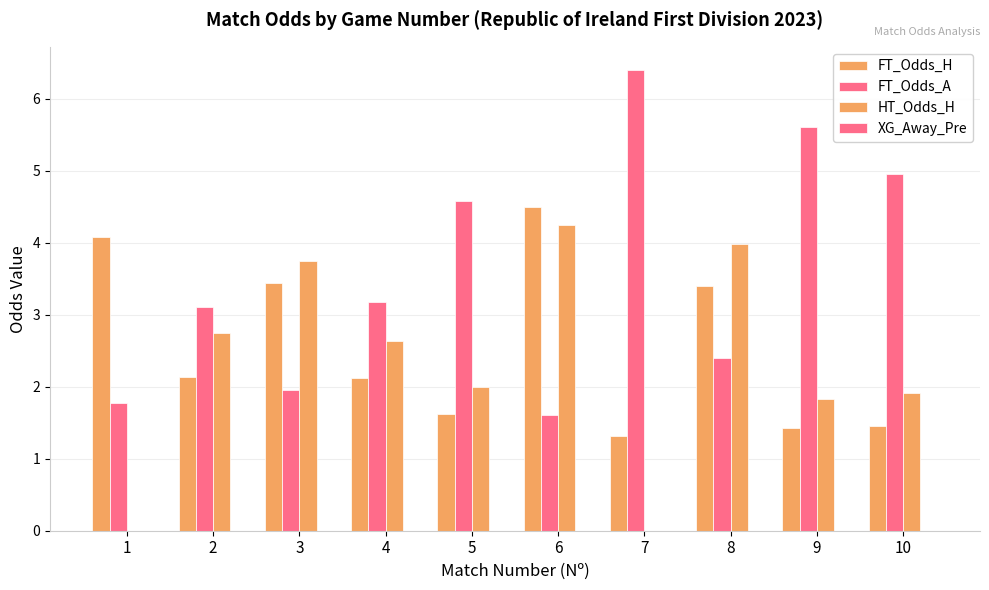

What is the sum of the FT_Odds_H values at 9 and 4?

3.5